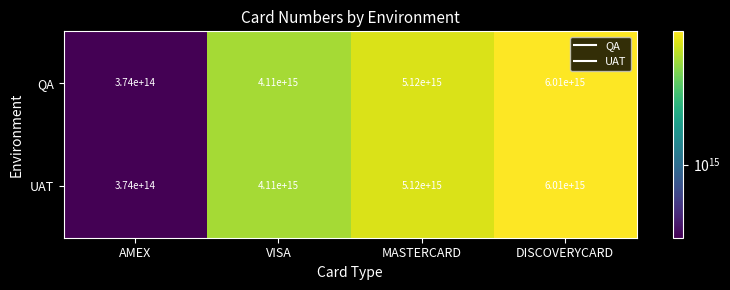

Which label corresponds to the largest value in the chart?

DISCOVERYCARD